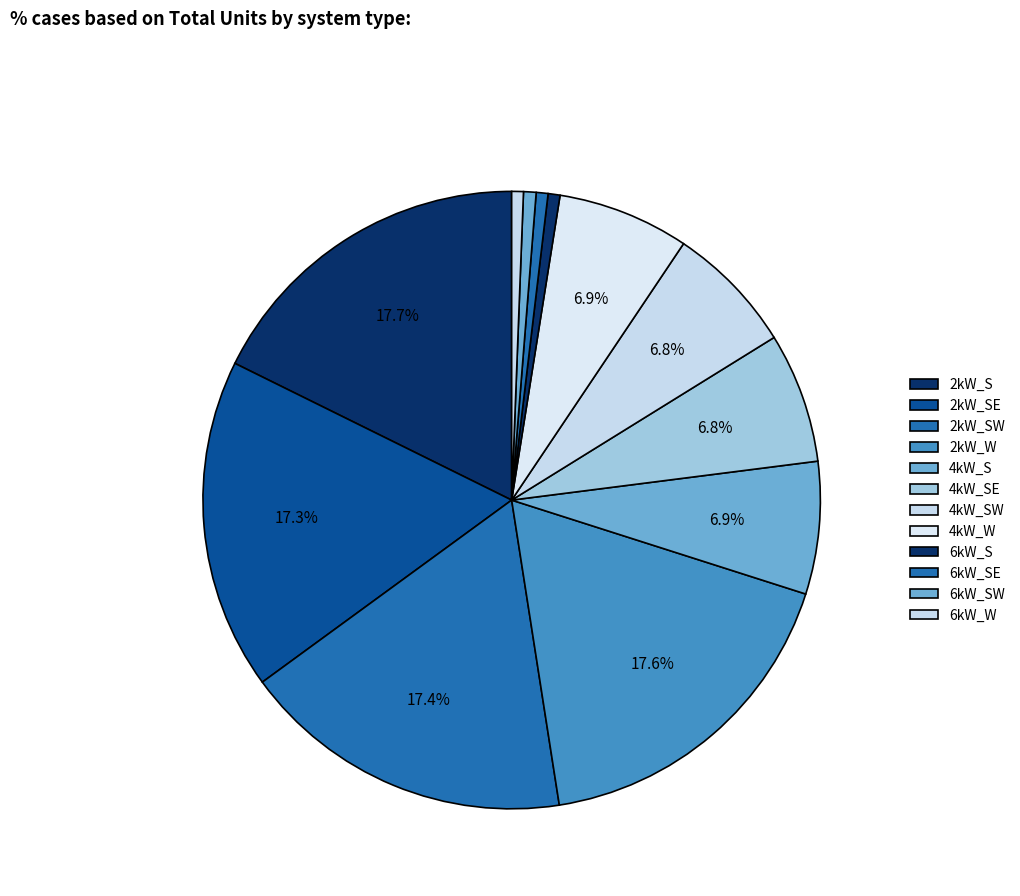

Approximately how many times larger is the value at 2kW_SW compared to 4kW_SW?

2.6